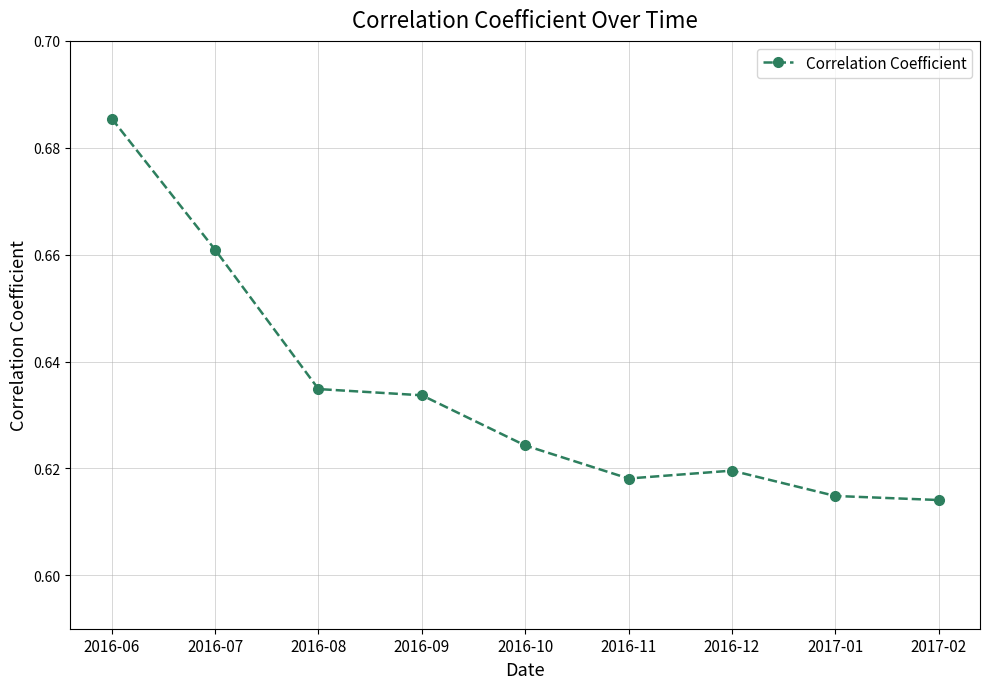

What is the difference between the maximum and second lowest values?

0.1